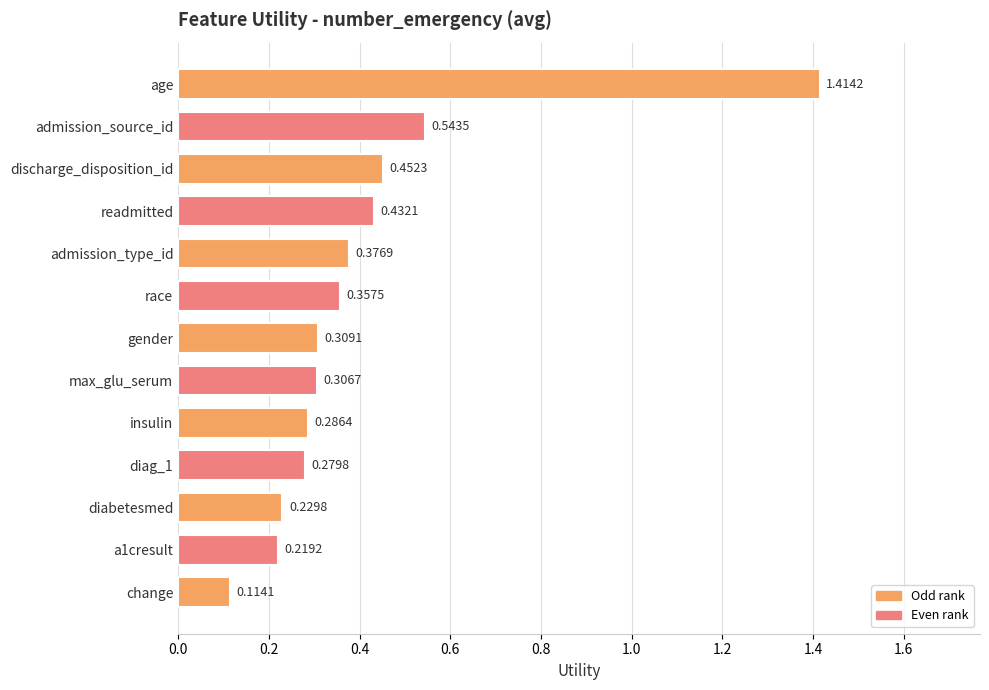

Are the bars grouped side by side (vs. stacked)?

No